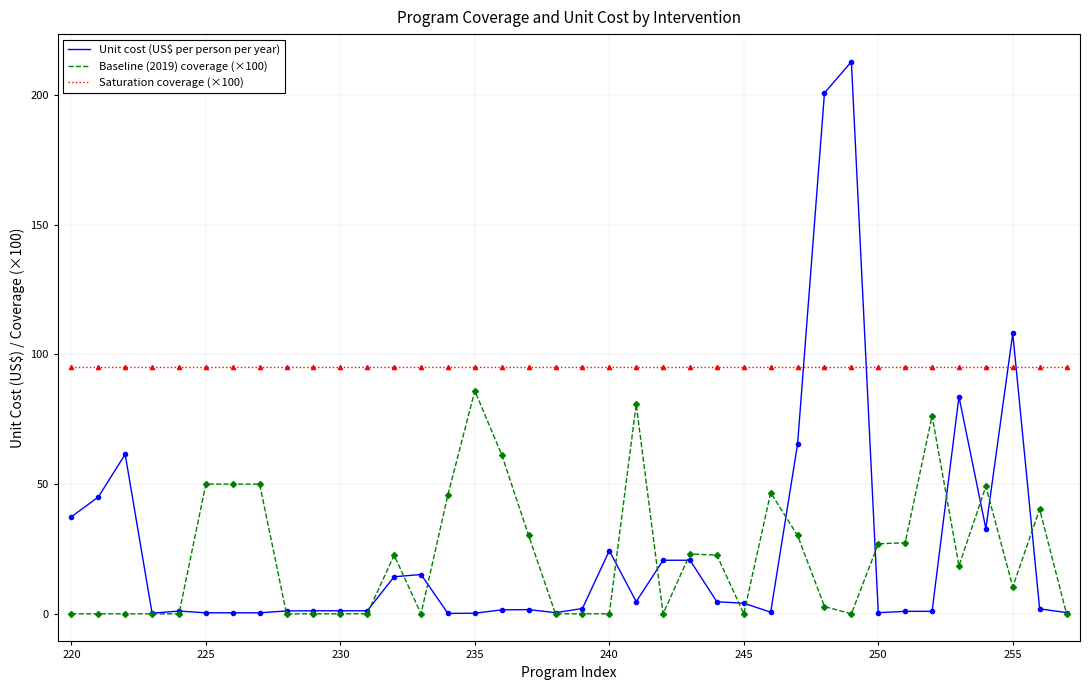

What is the highest value of the Baseline (2019) coverage (×100) series?

86.0